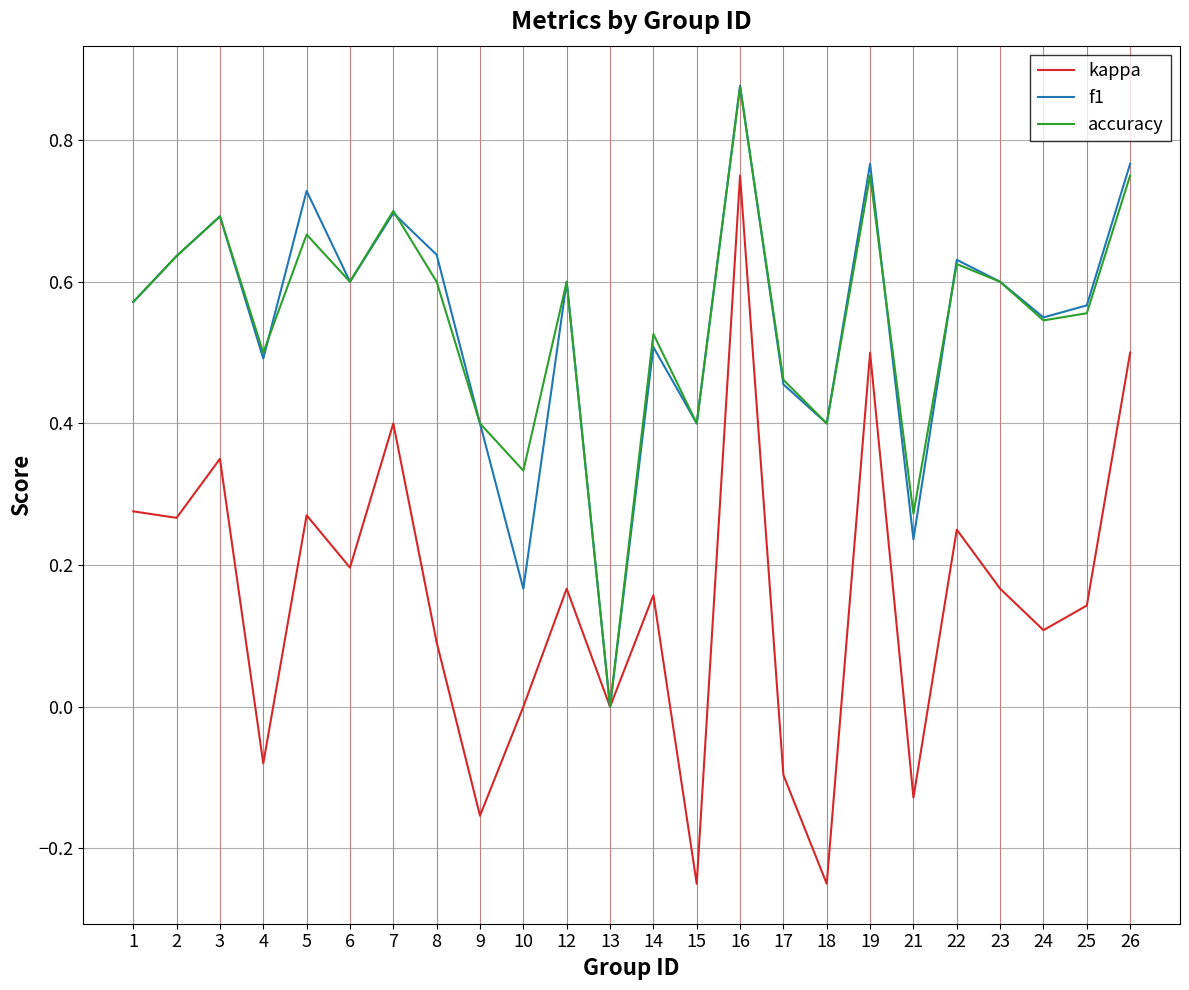

Which series changed the most between 10 and 12?

f1